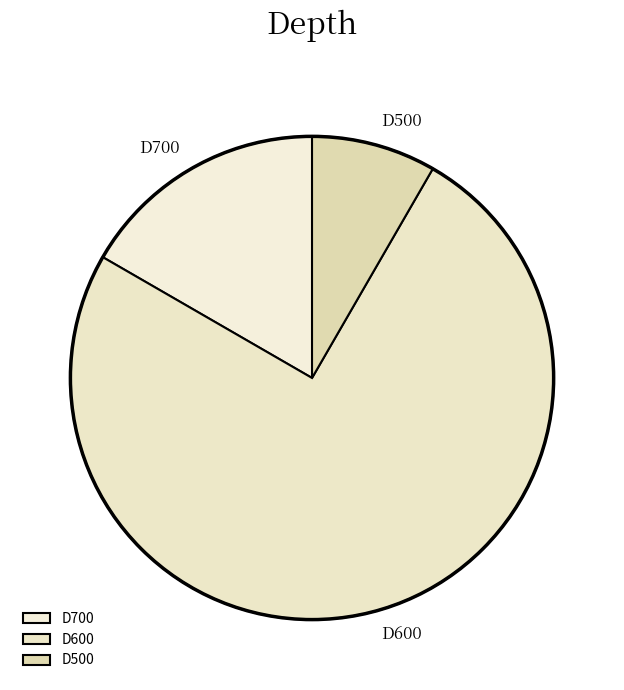

Which category has the smallest portion of the pie?

D500